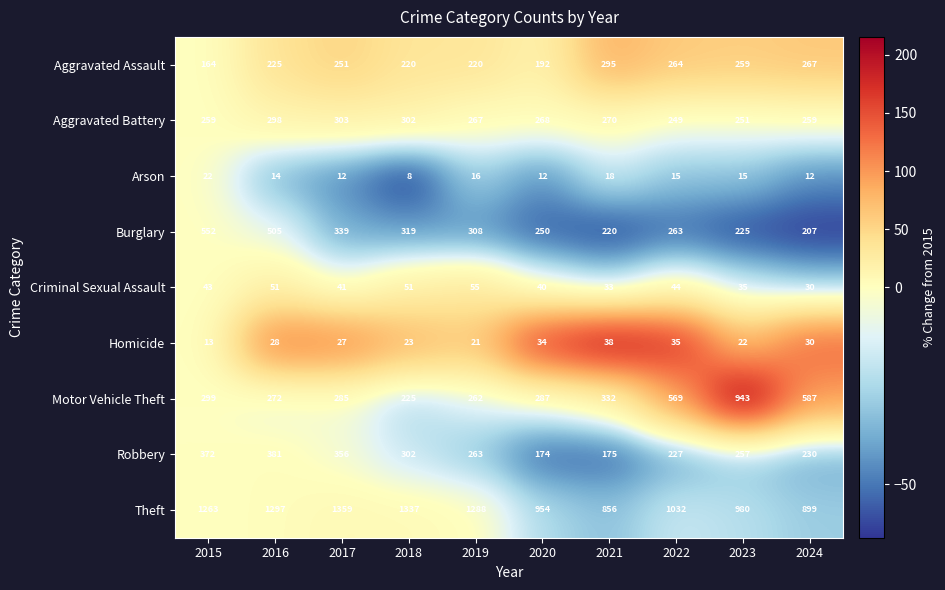

How many values in the Arson series are below 15?

5